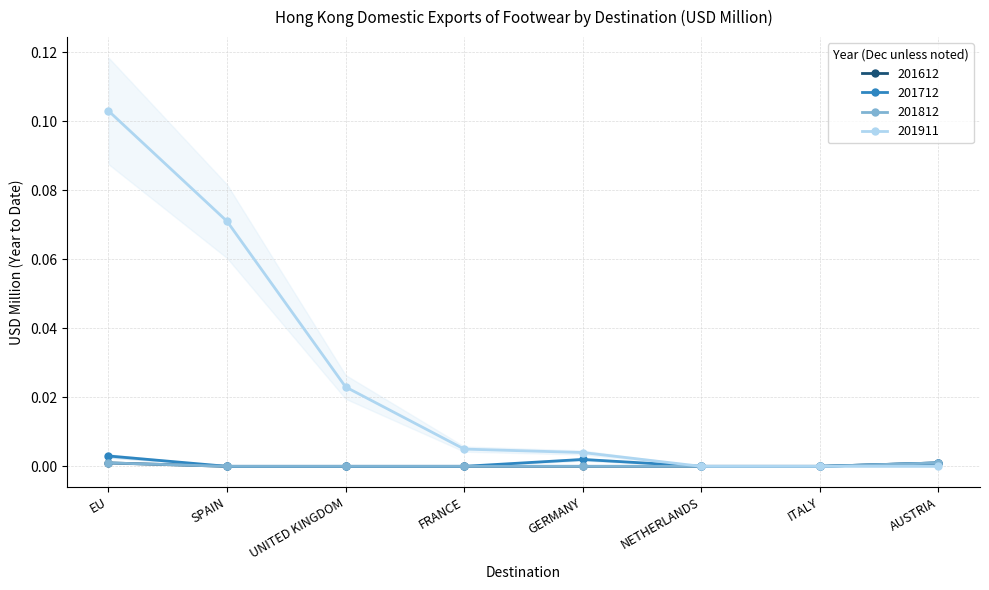

At which label is 201712 closest to 0?

SPAIN